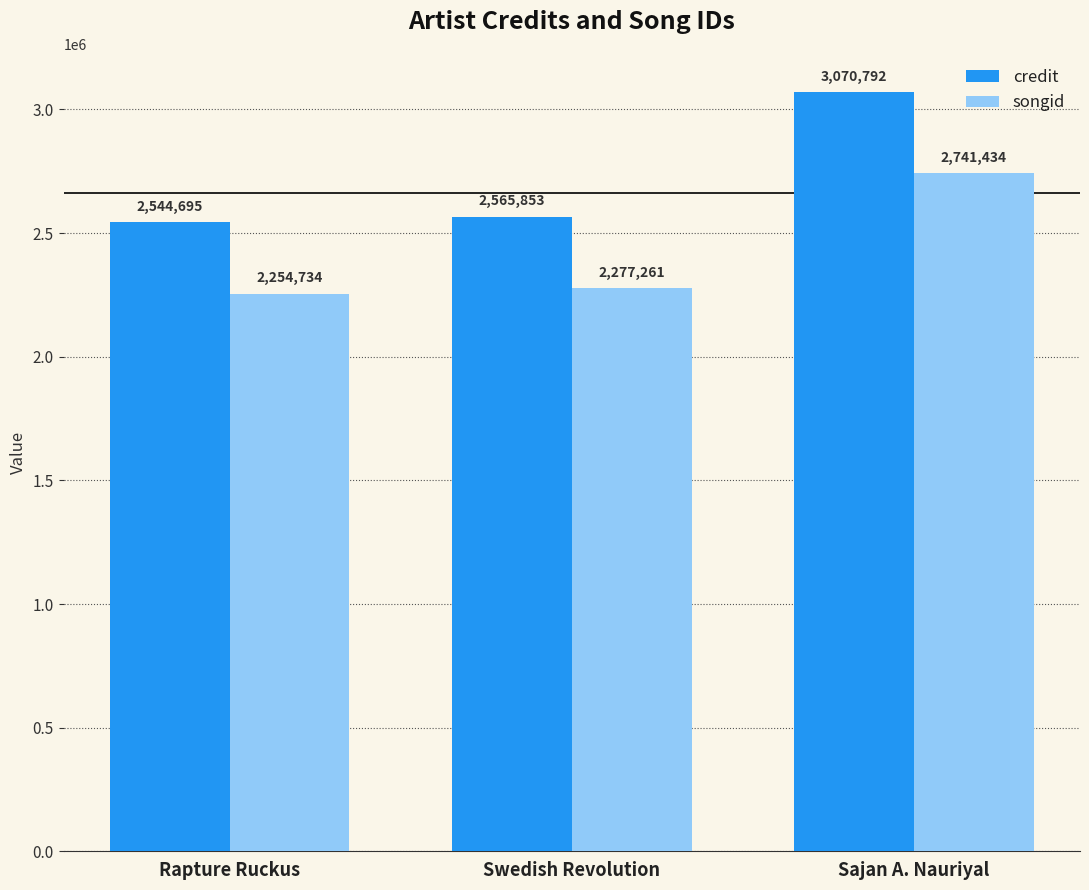

Reading left to right, what are all the values shown in this chart?

credit: 2544695	2565853	3070792
songid: 2254734	2277261	2741434